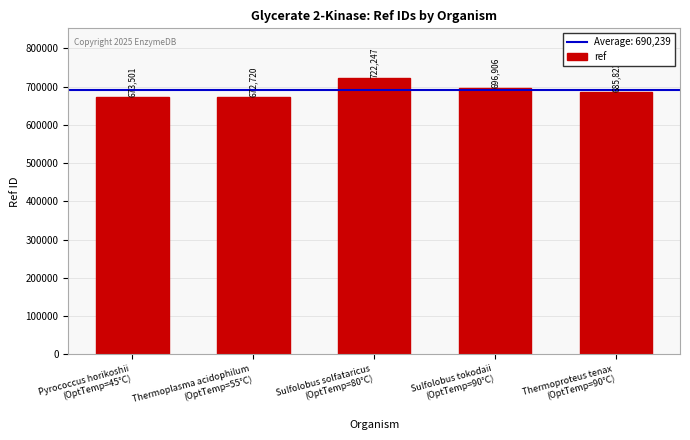

What is the sum of all values?

3451197